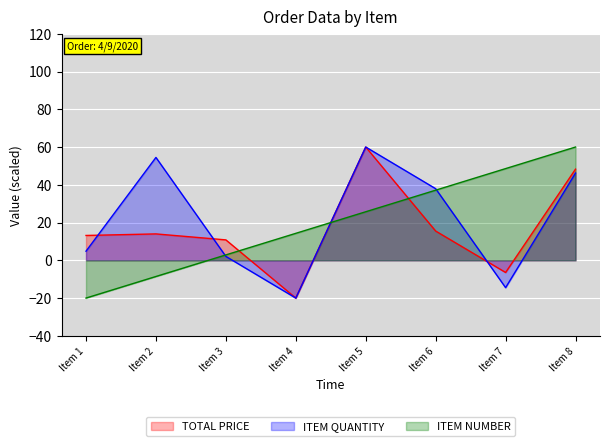

Which series has the largest range (max minus min)?

TOTAL PRICE